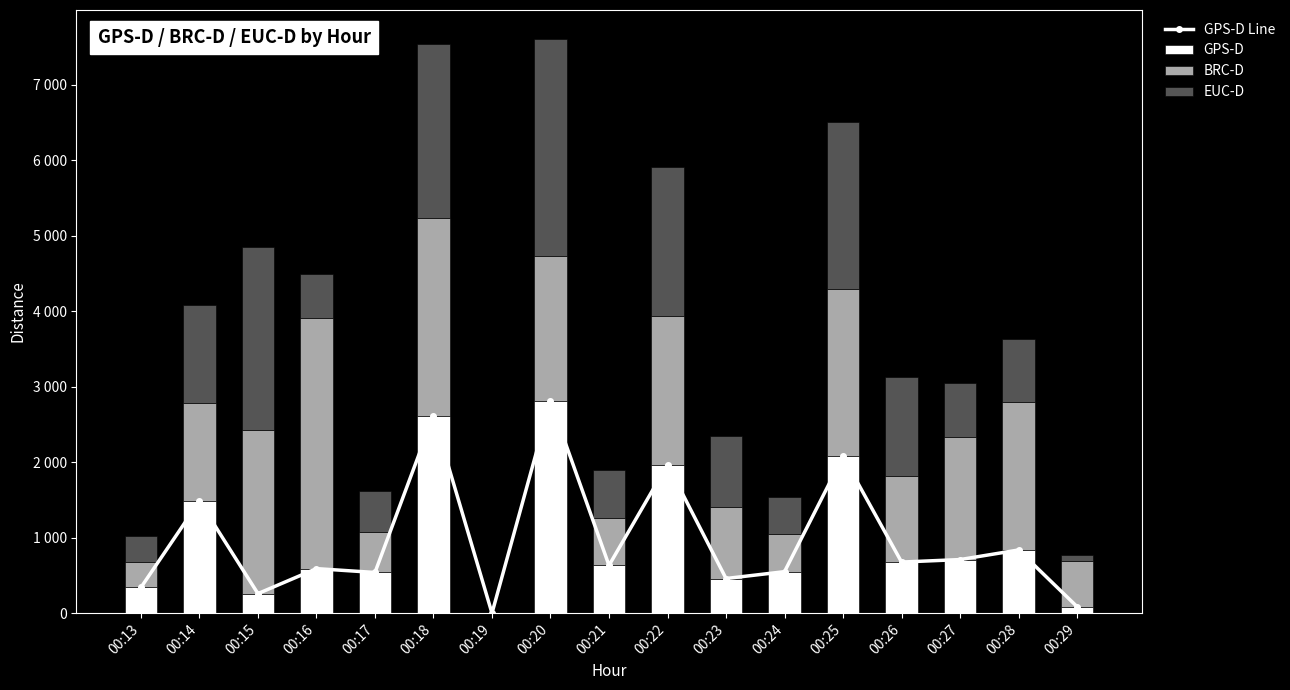

What are all the series names shown in the legend?

GPS-D Line, GPS-D, BRC-D, EUC-D